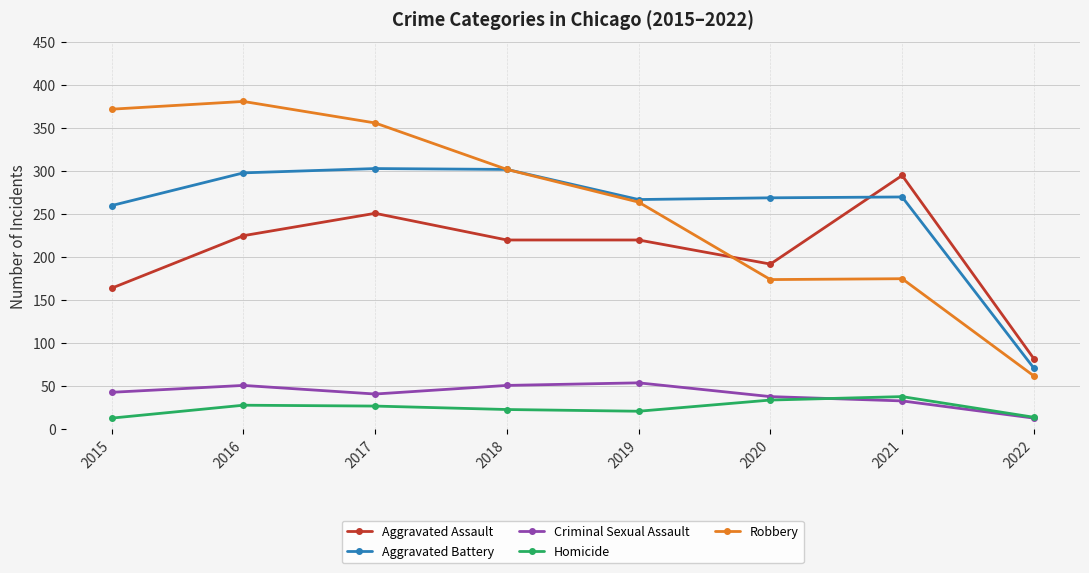

Where is the first local maximum for Robbery?

2016